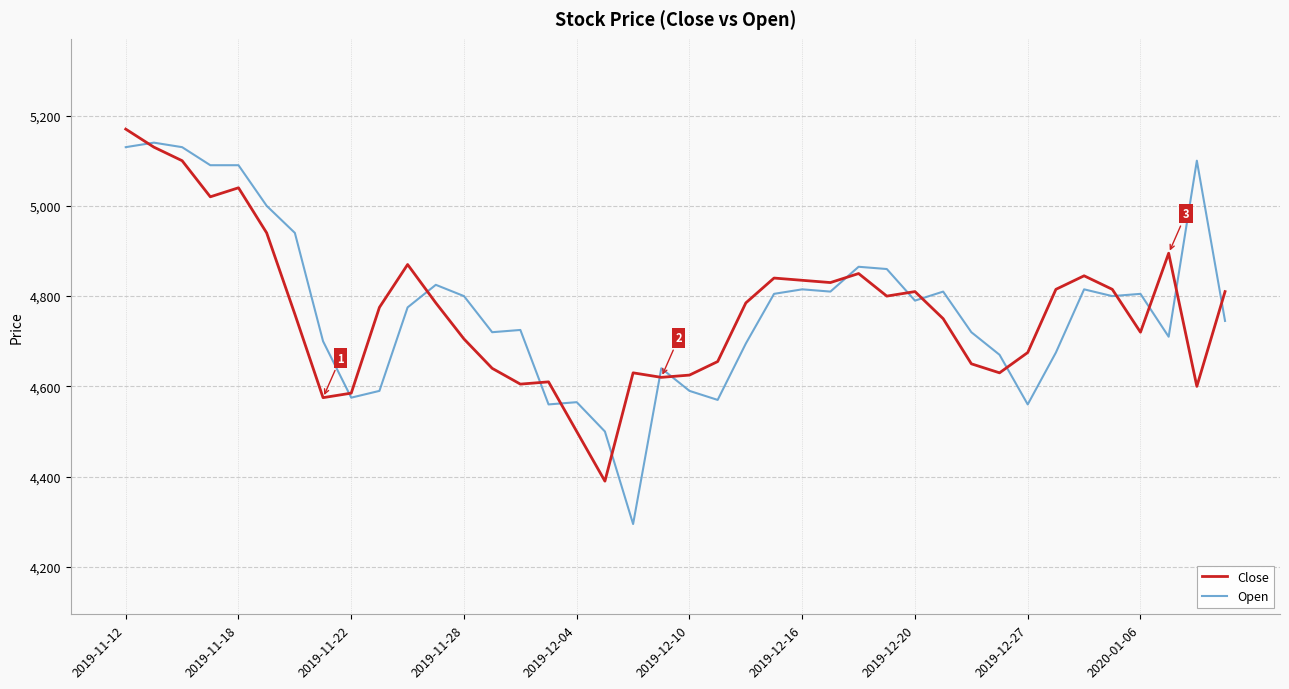

What is the lowest value of the Open series?

4295